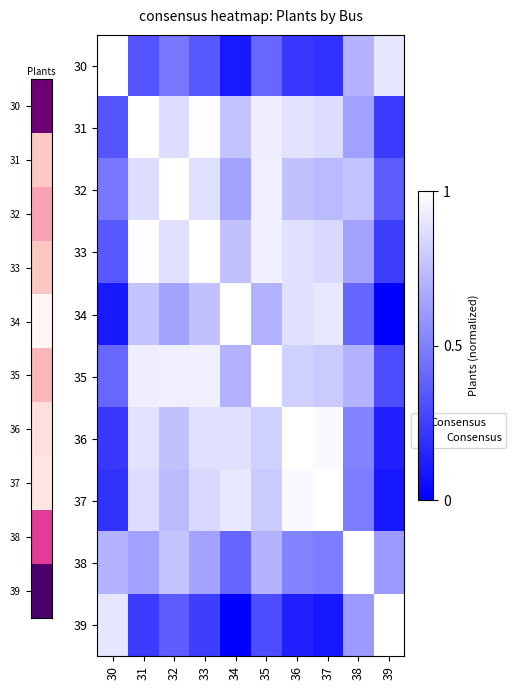

Reading left to right, transcribe all the data shown in this chart.

30: 30=1.0	31=0.3	32=0.5	33=0.3	34=0.1	35=0.4	36=0.2	37=0.2	38=0.7	39=0.9
31: 30=0.3	31=1.0	32=0.9	33=1.0	34=0.8	35=0.9	36=0.9	37=0.9	38=0.6	39=0.2
32: 30=0.5	31=0.9	32=1.0	33=0.9	34=0.6	35=0.9	36=0.8	37=0.7	38=0.8	39=0.4
33: 30=0.3	31=1.0	32=0.9	33=1.0	34=0.8	35=0.9	36=0.9	37=0.9	38=0.6	39=0.2
34: 30=0.1	31=0.8	32=0.6	33=0.8	34=1.0	35=0.7	36=0.9	37=0.9	38=0.4	39=0.0
35: 30=0.4	31=0.9	32=0.9	33=0.9	34=0.7	35=1.0	36=0.8	37=0.8	38=0.7	39=0.3
36: 30=0.2	31=0.9	32=0.8	33=0.9	34=0.9	35=0.8	36=1.0	37=1.0	38=0.5	39=0.1
37: 30=0.2	31=0.9	32=0.7	33=0.9	34=0.9	35=0.8	36=1.0	37=1.0	38=0.5	39=0.1
38: 30=0.7	31=0.6	32=0.8	33=0.6	34=0.4	35=0.7	36=0.5	37=0.5	38=1.0	39=0.6
39: 30=0.9	31=0.2	32=0.4	33=0.2	34=0.0	35=0.3	36=0.1	37=0.1	38=0.6	39=1.0